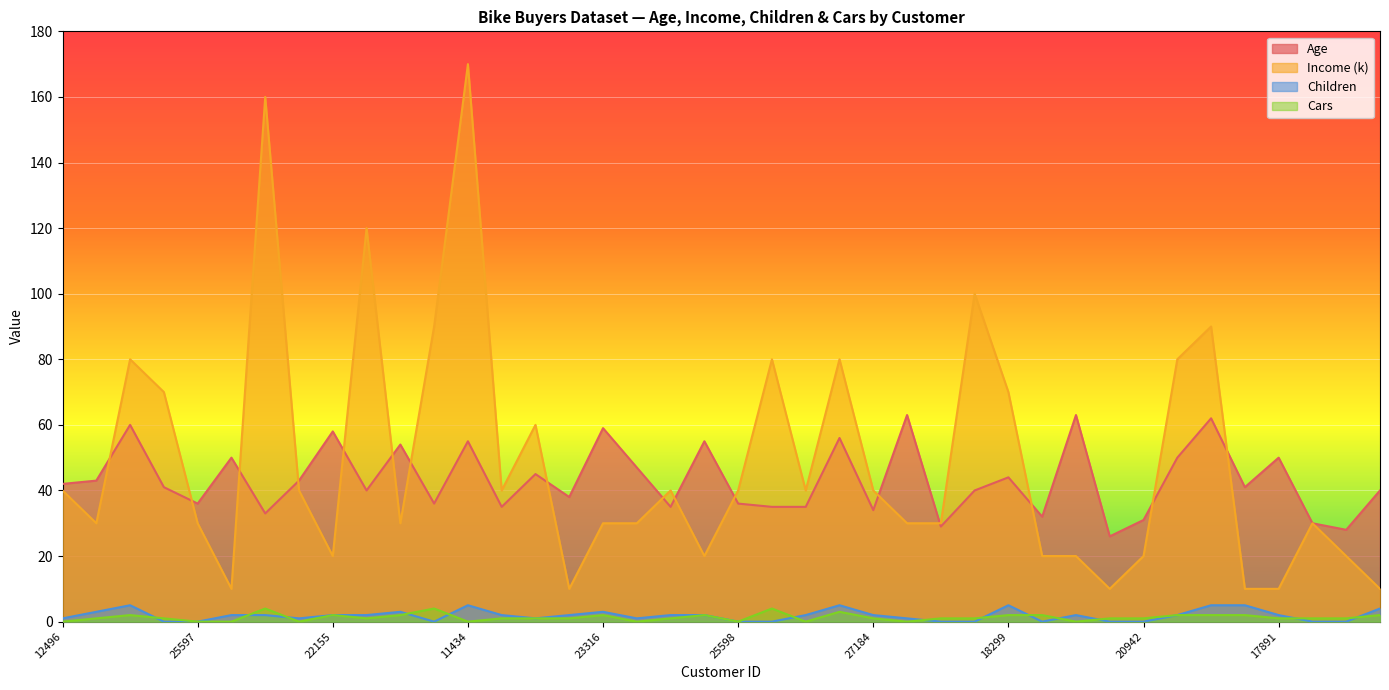

True or false: Income (k) and Children cross at least once.

False